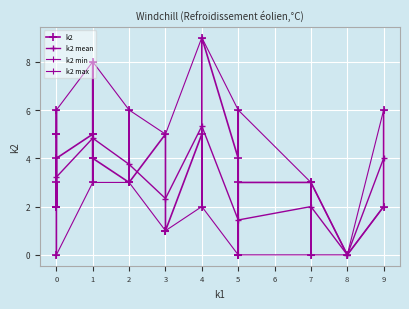

How many interior local peaks (higher than both neighbors) does the data have?

9